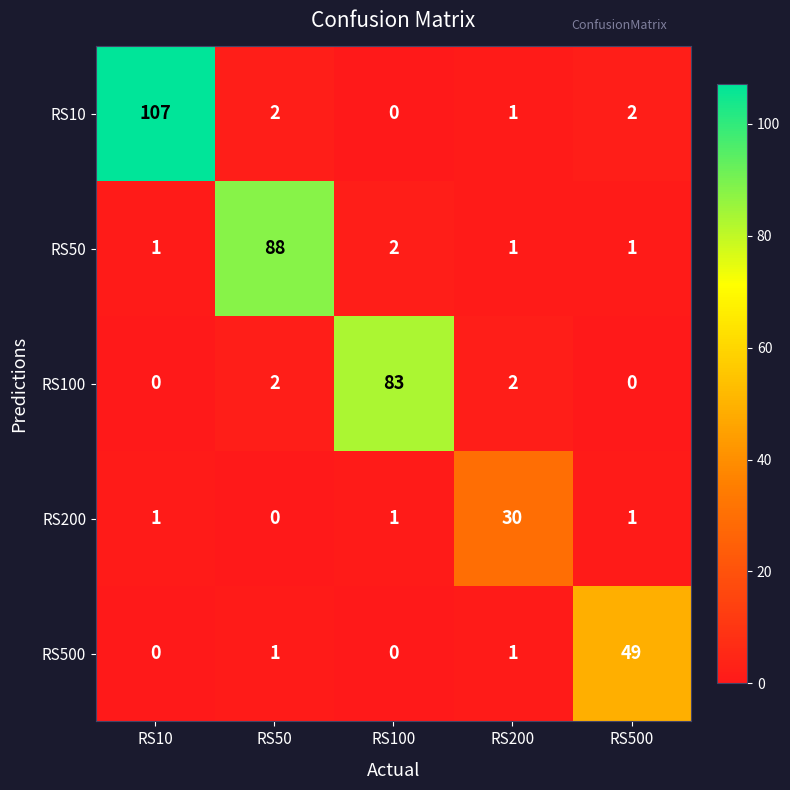

Reading left to right, transcribe all the data shown in this chart.

RS10: RS10=107	RS50=2	RS100=0	RS200=1	RS500=2
RS50: RS10=1	RS50=88	RS100=2	RS200=1	RS500=1
RS100: RS10=0	RS50=2	RS100=83	RS200=2	RS500=0
RS200: RS10=1	RS50=0	RS100=1	RS200=30	RS500=1
RS500: RS10=0	RS50=1	RS100=0	RS200=1	RS500=49